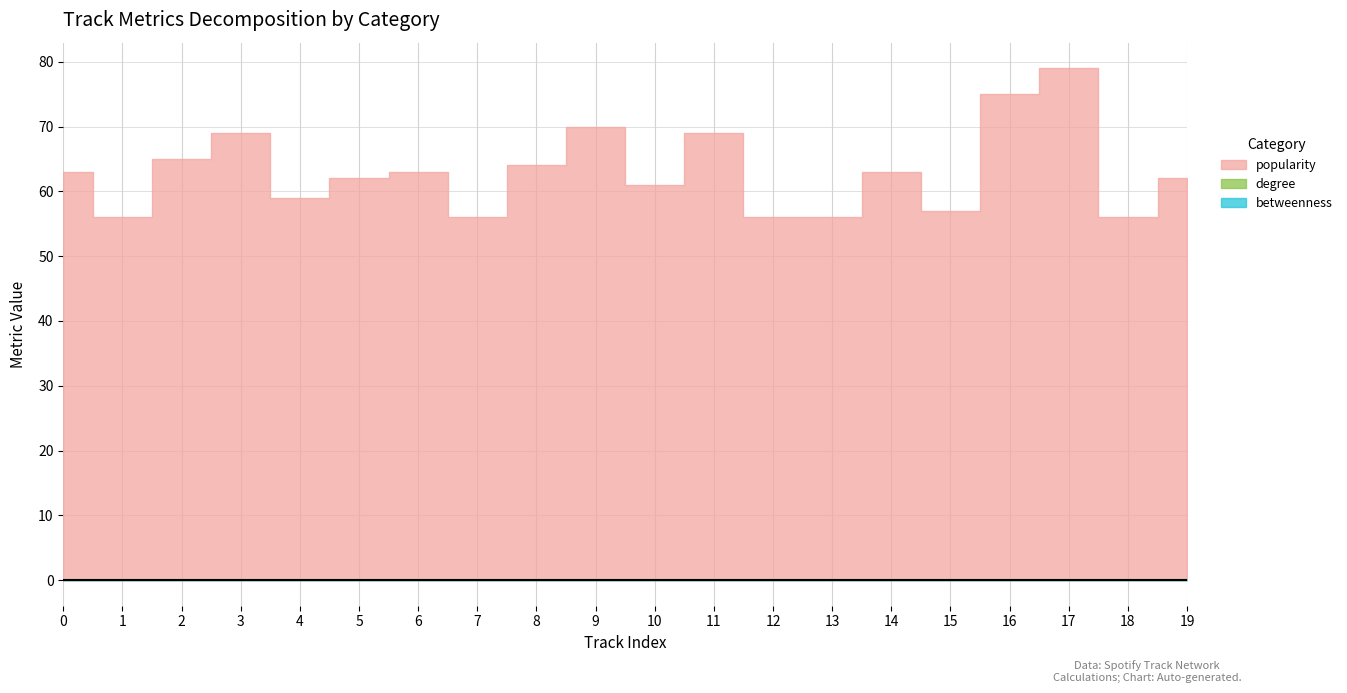

Reading left to right, what are all the values shown in this chart?

popularity: 63	56	65	69	59	62	63	56	64	70	61	69	56	56	63	57	75	79	56	62
degree: 0	0	0	0	0	0	0	0	0	0	0	0	0	0	0	0	0	0	0	0
betweenness: 0	0	0	0	0	0	0	0	0	0	0	0	0	0	0	0	0	0	0	0